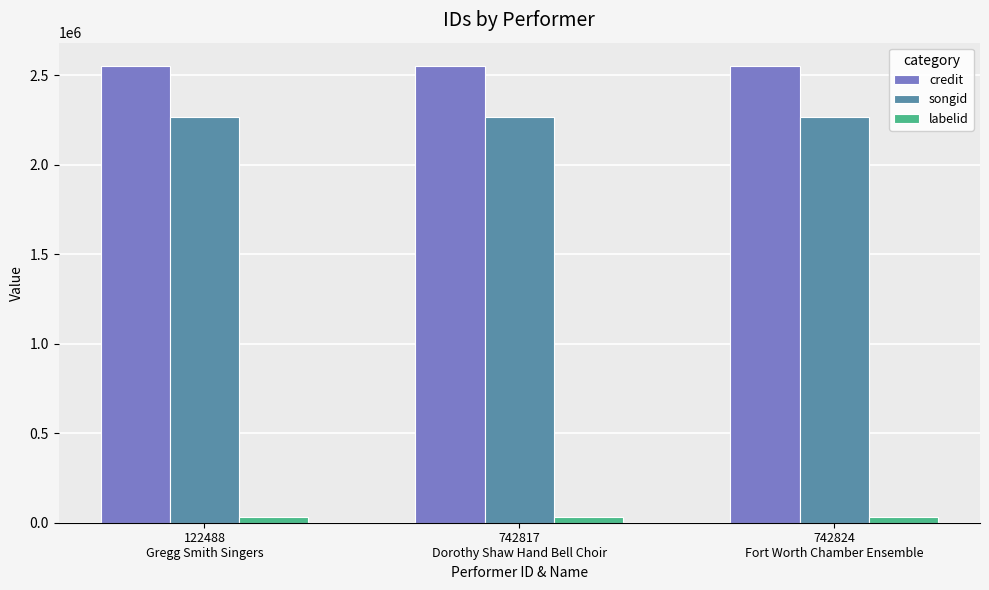

What is the sum of all credit values?

7667091